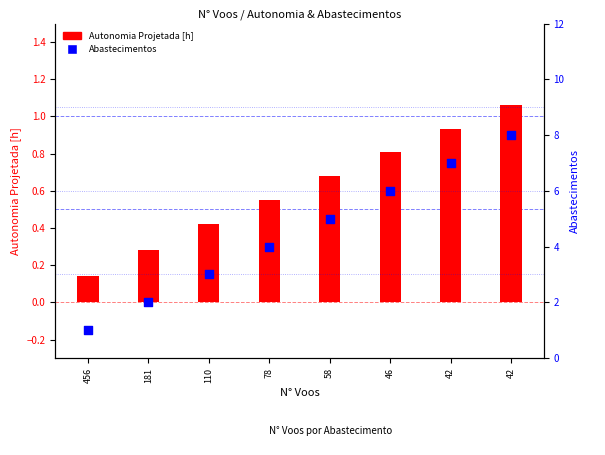

Which series has the largest total across all categories?

Abastecimentos